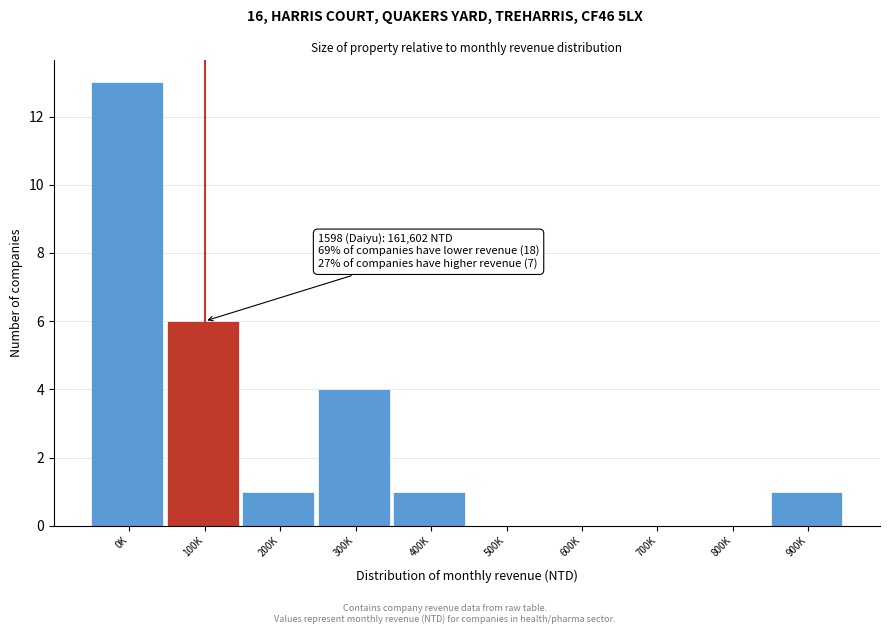

Reading left to right, what are all the values shown in this chart?

0K=13	100K=6	200K=1	300K=4	400K=1	500K=0	600K=0	700K=0	800K=0	900K=1